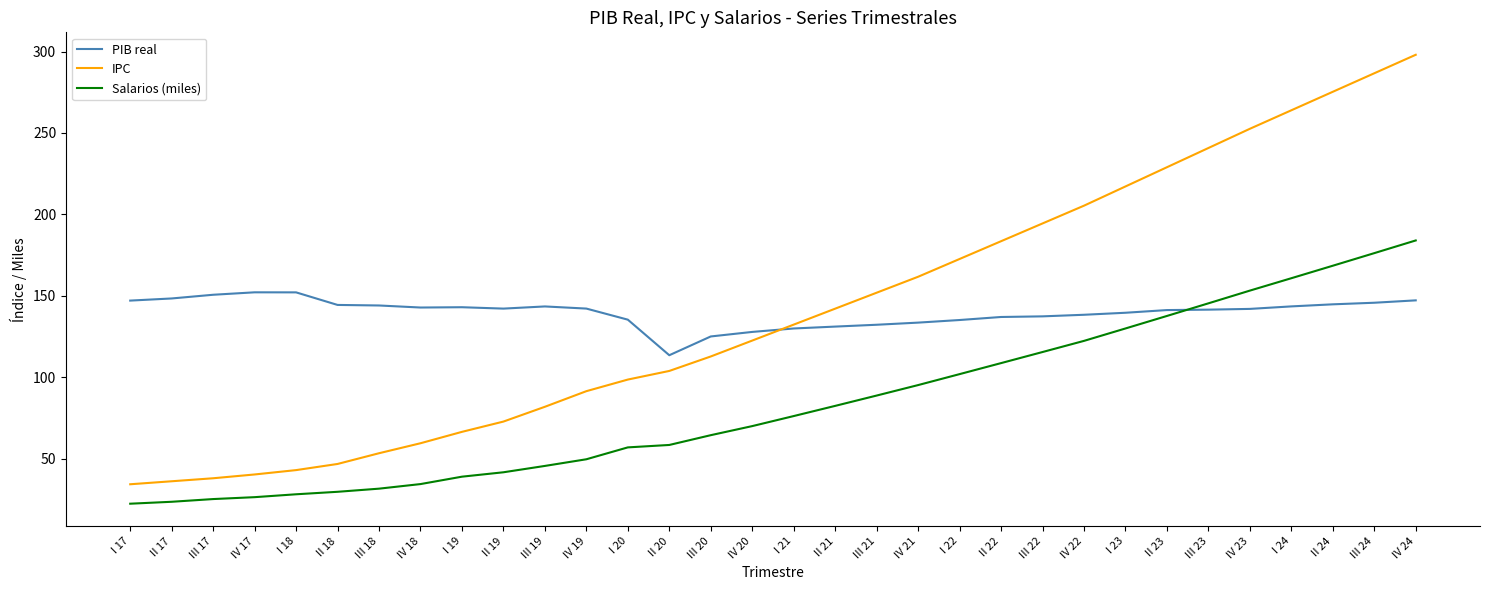

At IV 19, list the series in order from largest to smallest.

PIB real, IPC, Salarios (miles)